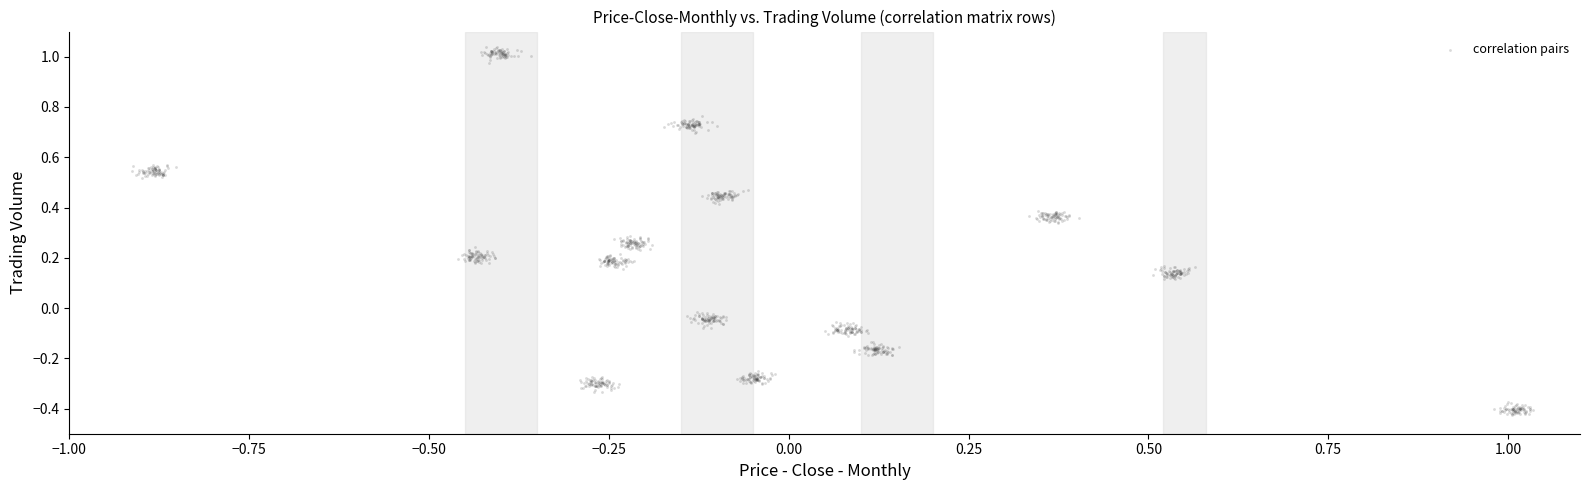

What is the range of Y values (max minus min)?

1.5